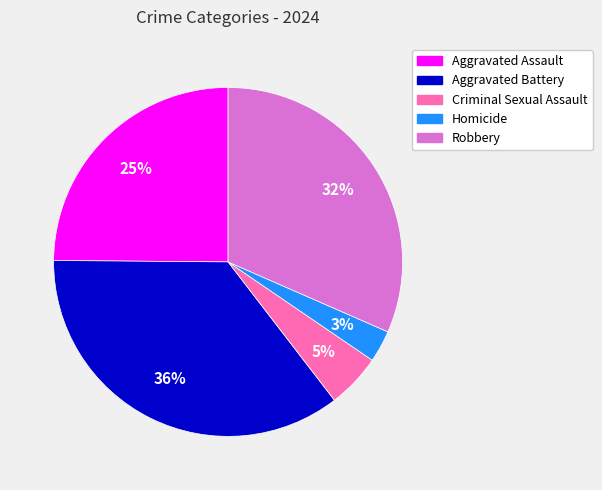

Between Aggravated Assault and Criminal Sexual Assault, which is larger?

Aggravated Assault